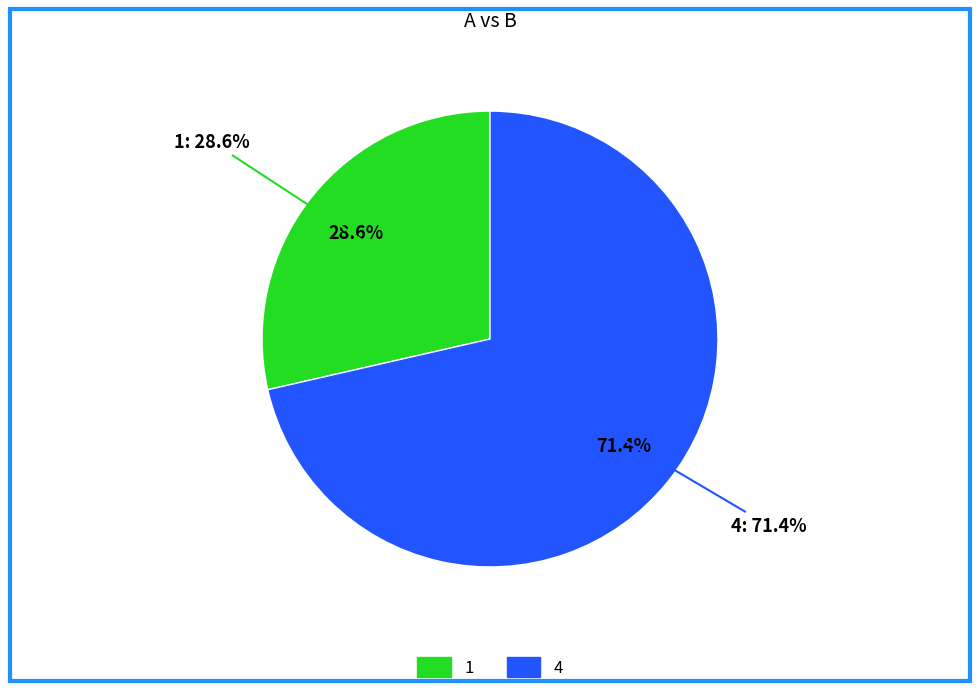

To the nearest percent, what is the difference between the 4 and 1 slice percentages?

43%